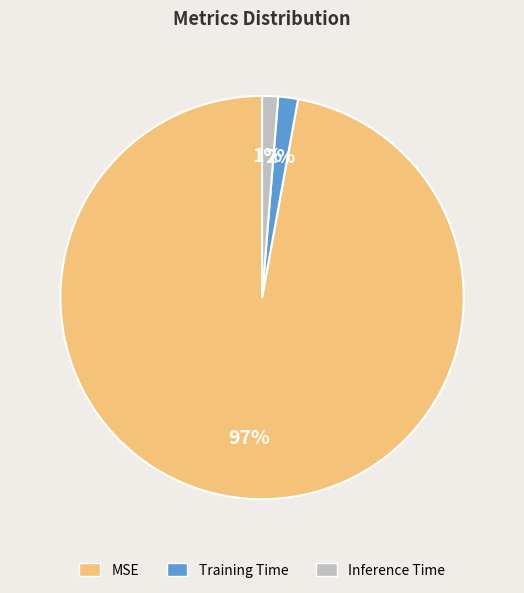

Is there any slice that represents more than half of the pie?

Yes